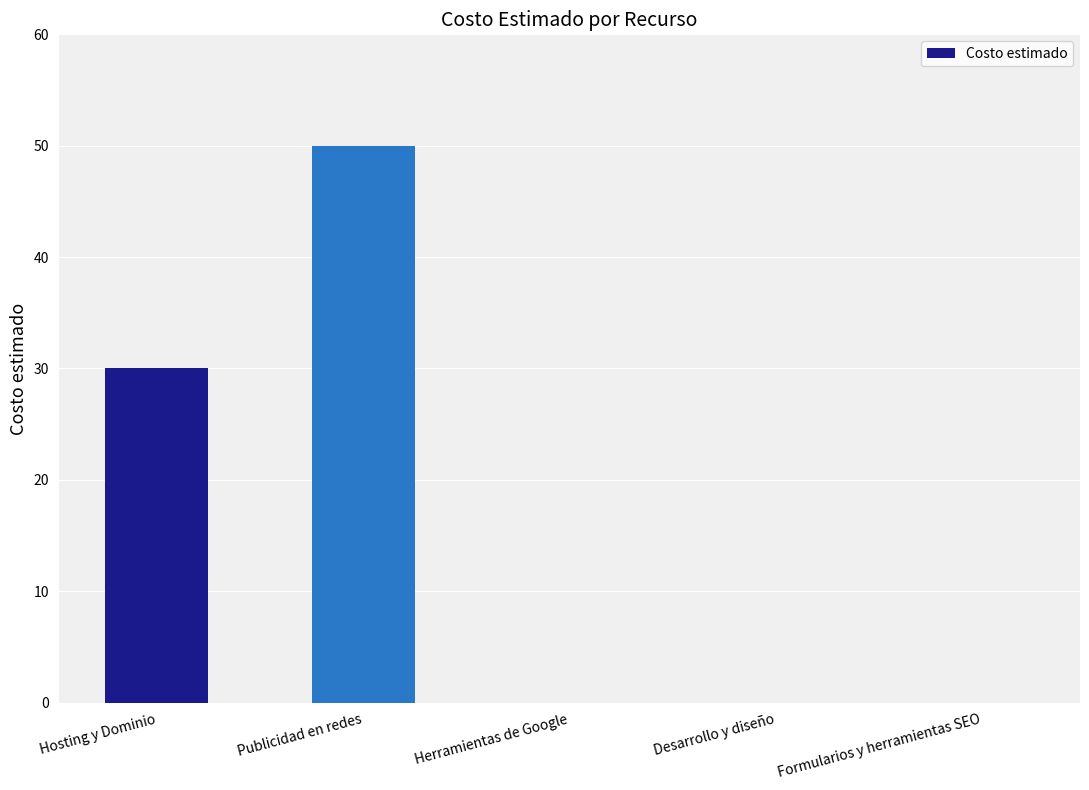

Reading left to right, extract all data points from this chart.

Hosting y Dominio=30	Publicidad en redes=50	Herramientas de Google=0	Desarrollo y diseño=0	Formularios y herramientas SEO=0